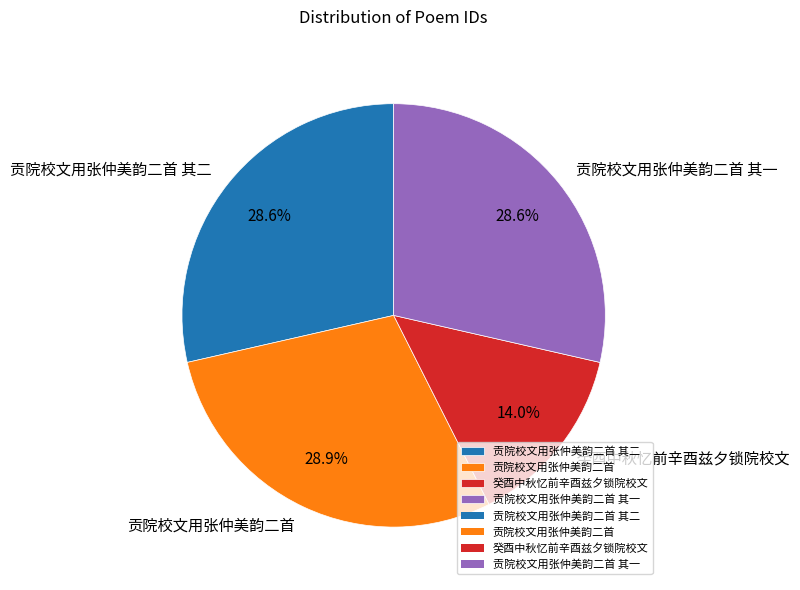

Which has a higher value, 贡院校文用张仲美韵二首 其二 or 癸酉中秋忆前辛酉兹夕锁院校文?

贡院校文用张仲美韵二首 其二